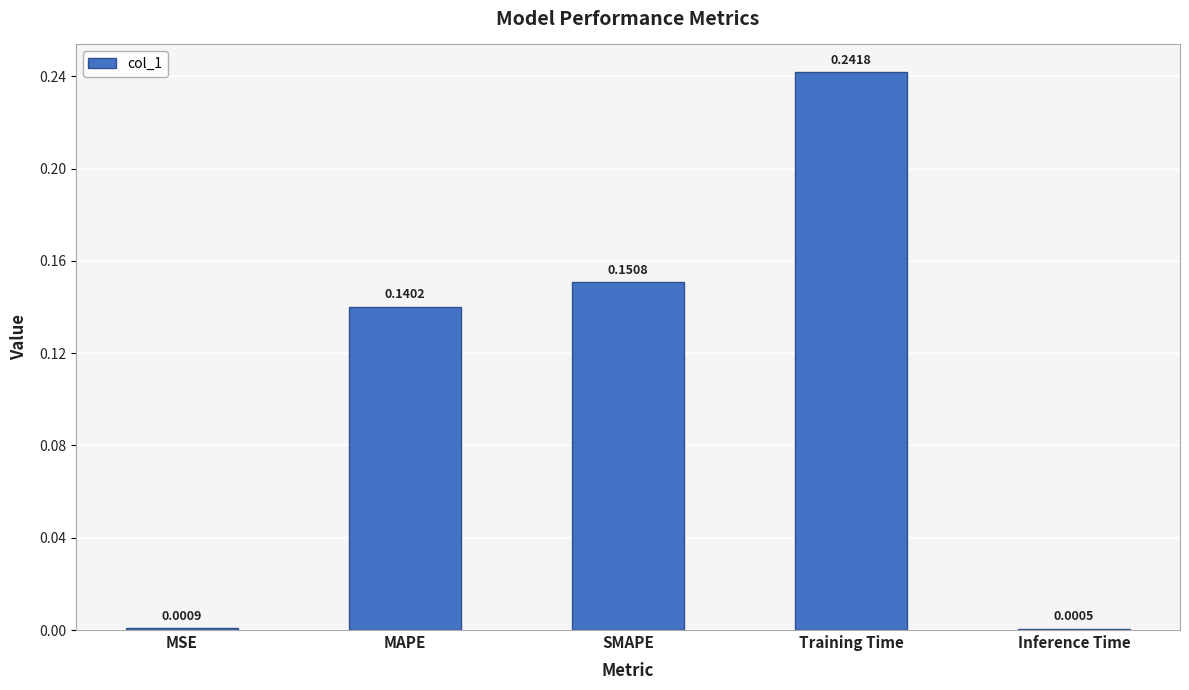

At which label is the value closest to 0?

Inference Time